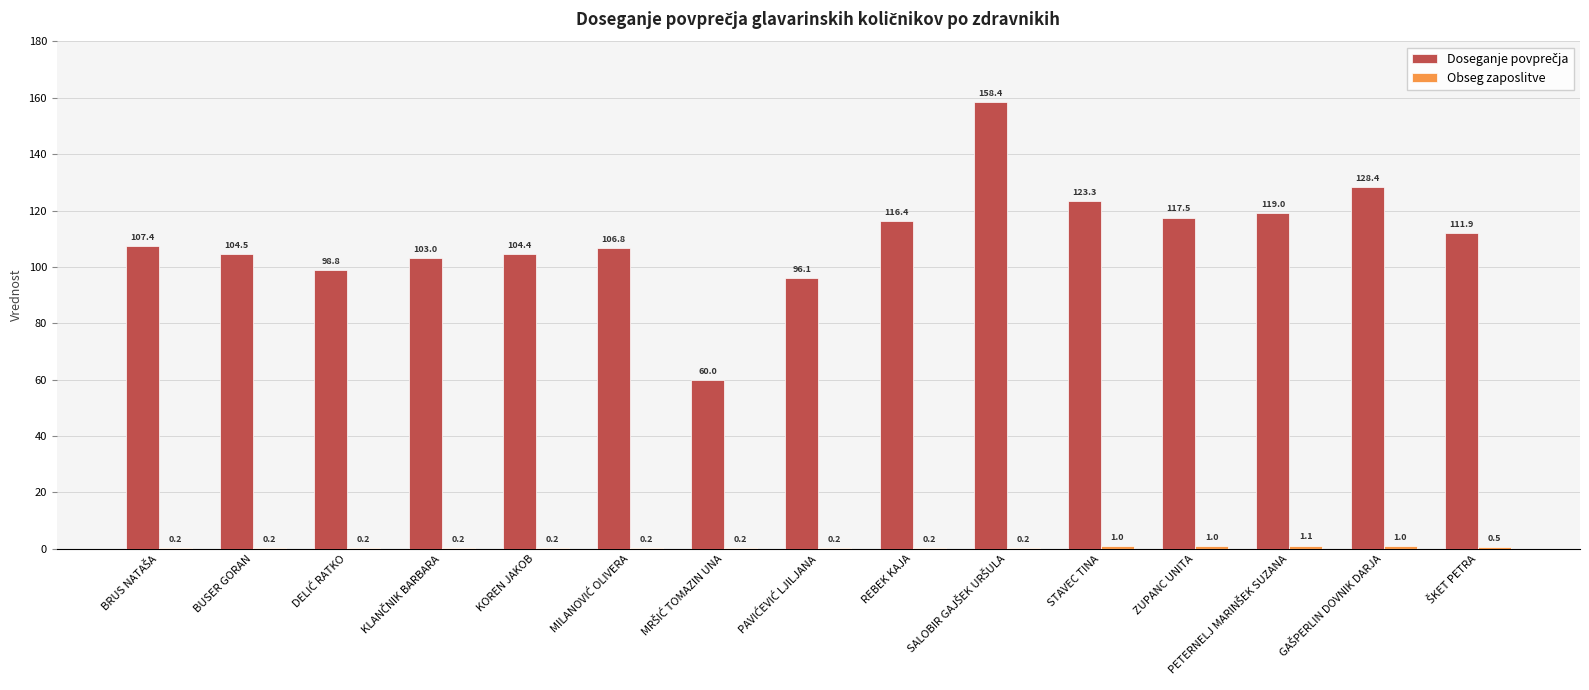

How many groups of bars are there?

15